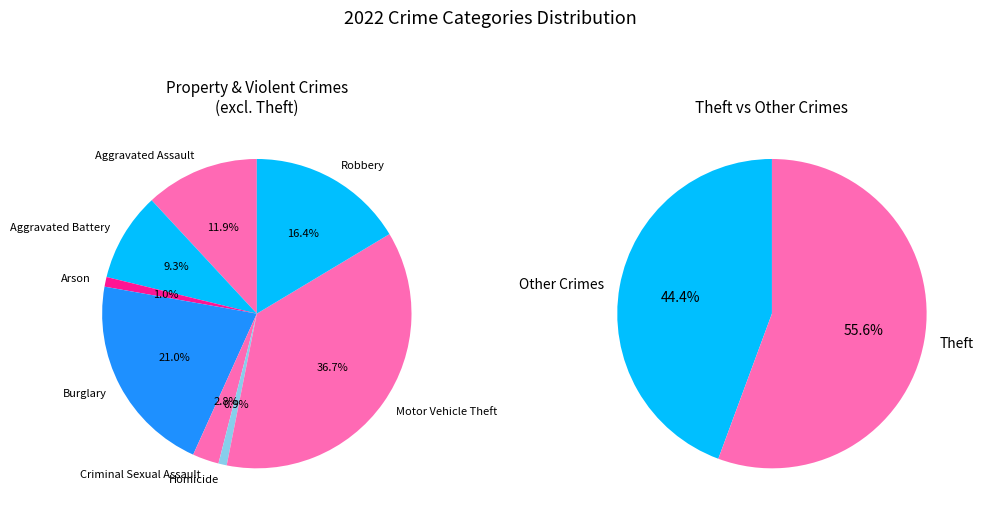

What is the ratio of the value at Robbery to the value at Theft?

0.1